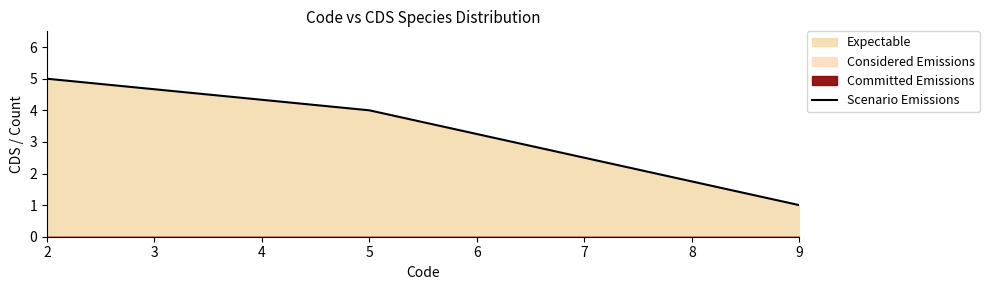

How many lines are shown in the chart?

1